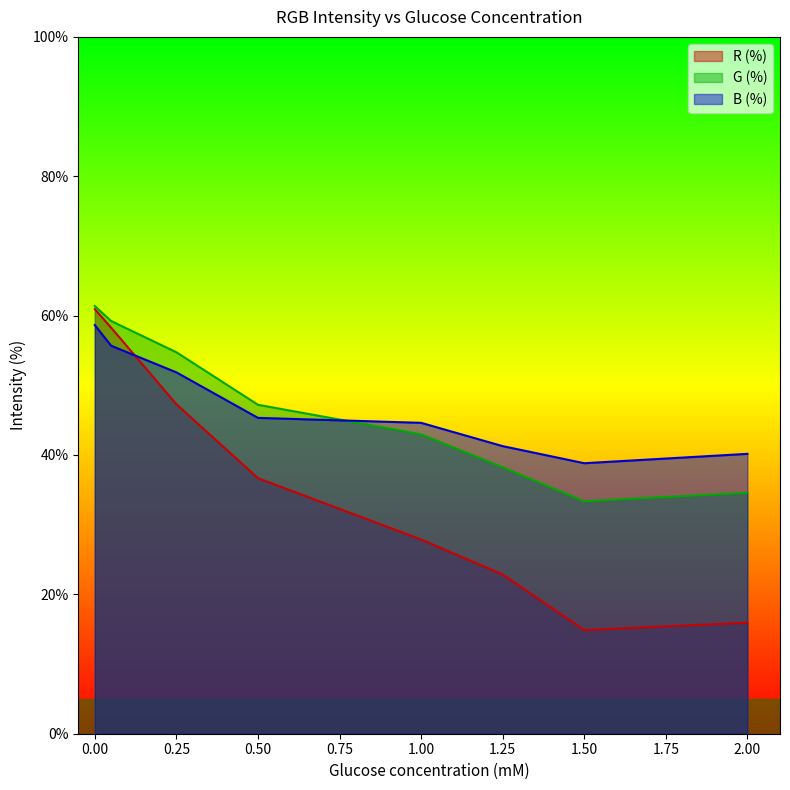

What value does the B (%) series have at 0.05?

55.7